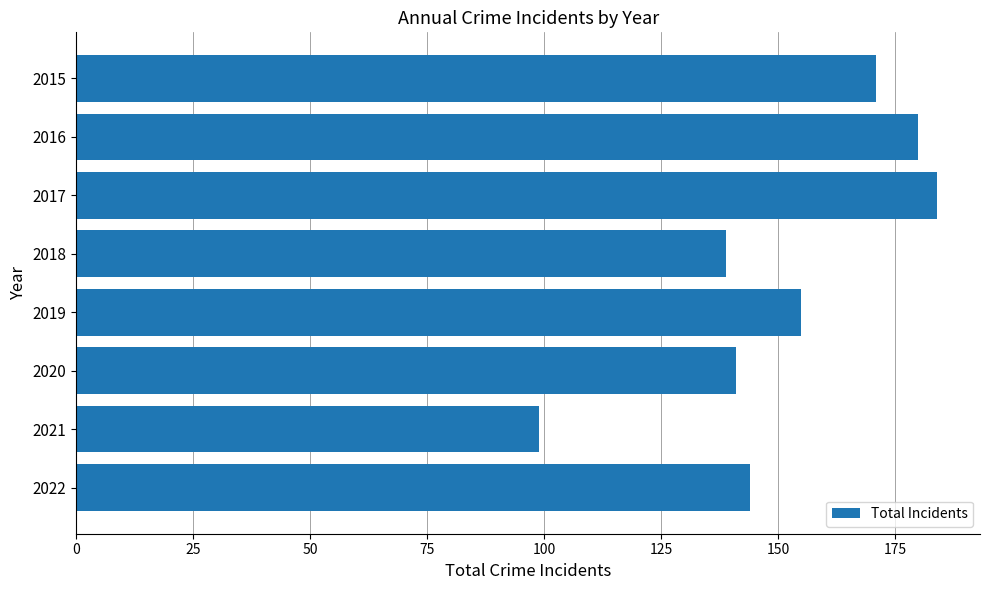

Is it true that the value at 2018 is 233?

False